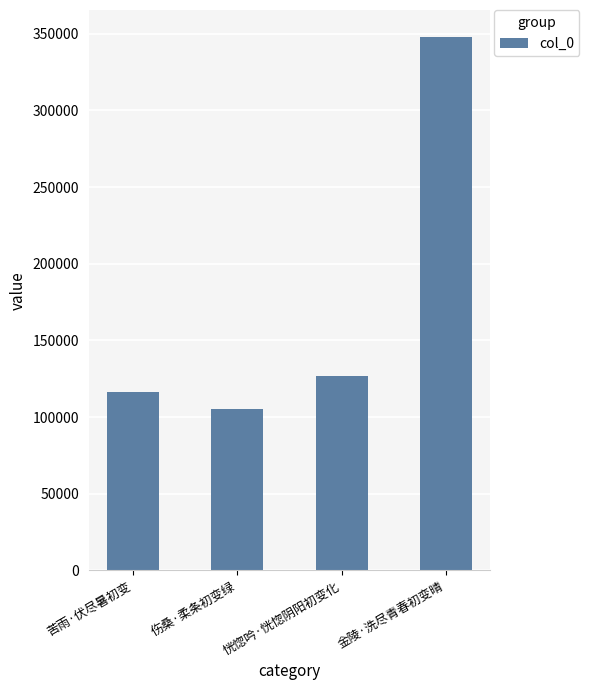

Rank the categories by value from lowest to highest.

伤桑·柔条初变绿, 苦雨·伏尽暑初变, 恍惚吟·恍惚阴阳初变化, 金陵·洗尽青春初变晴